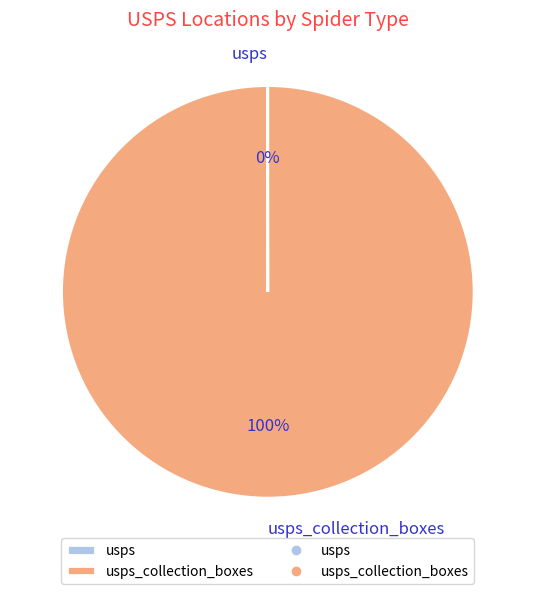

To the nearest percent, what is the difference between the largest and smallest slice percentages?

100%